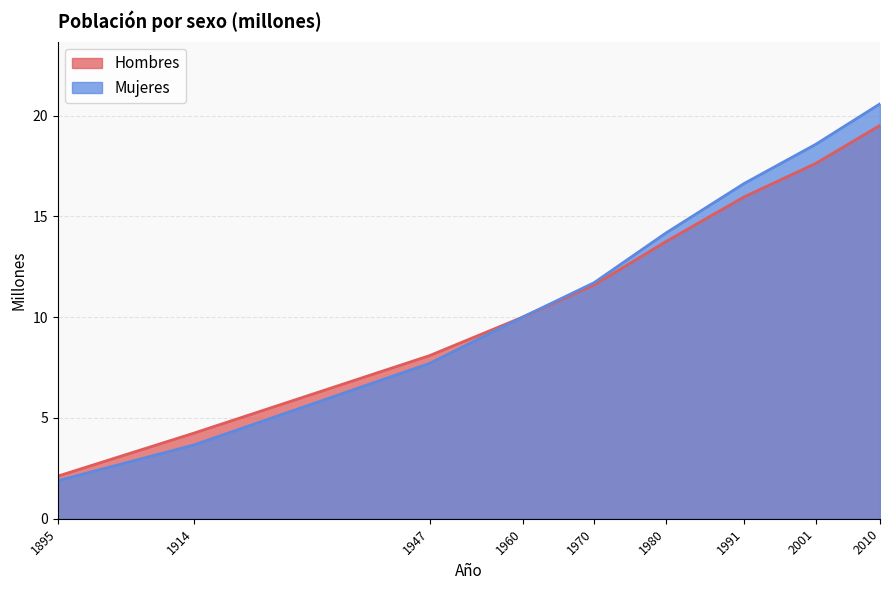

Which has a higher value, 1895 or 2001?

2001